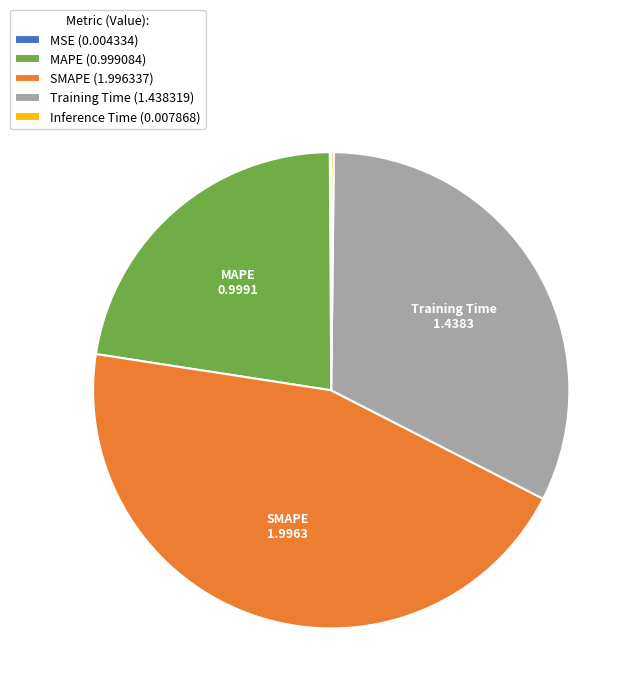

Is there a majority slice in this chart?

No